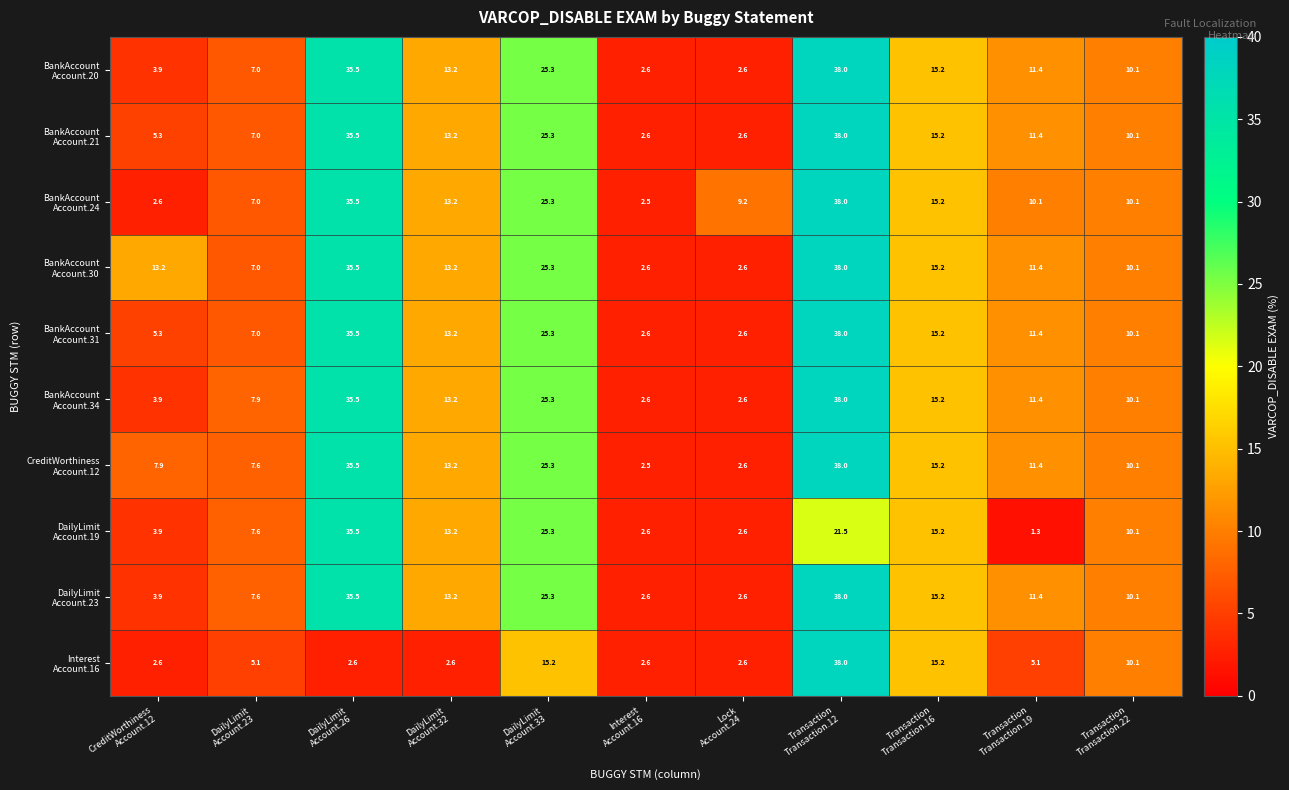

What is the maximum value shown in the chart?

38.0